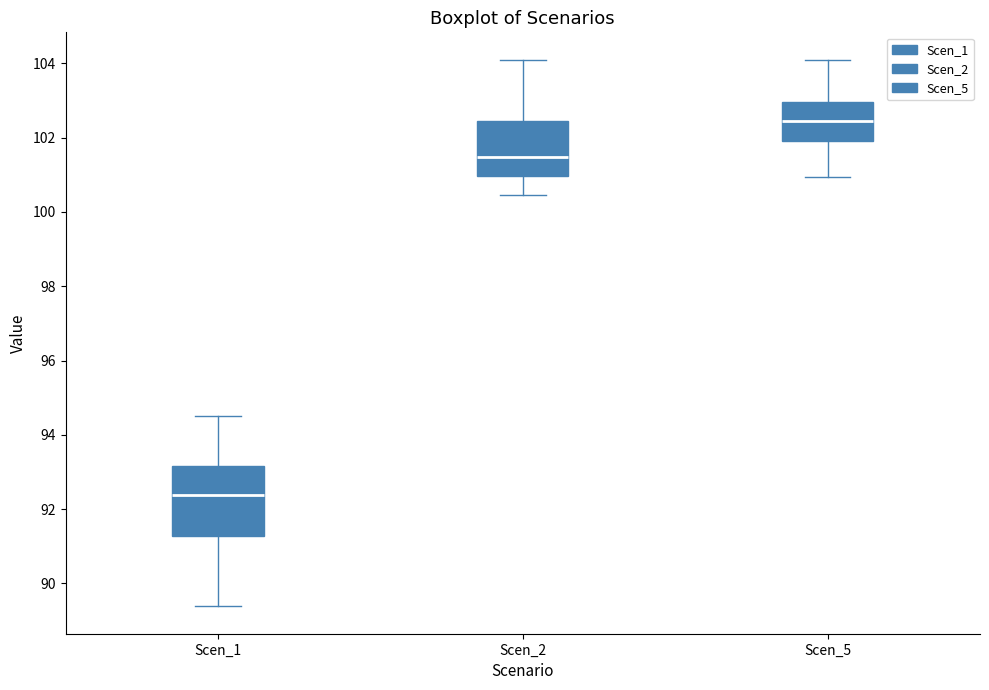

Comparing the boxes themselves (not the whiskers), which one is the tallest?

Scen_1